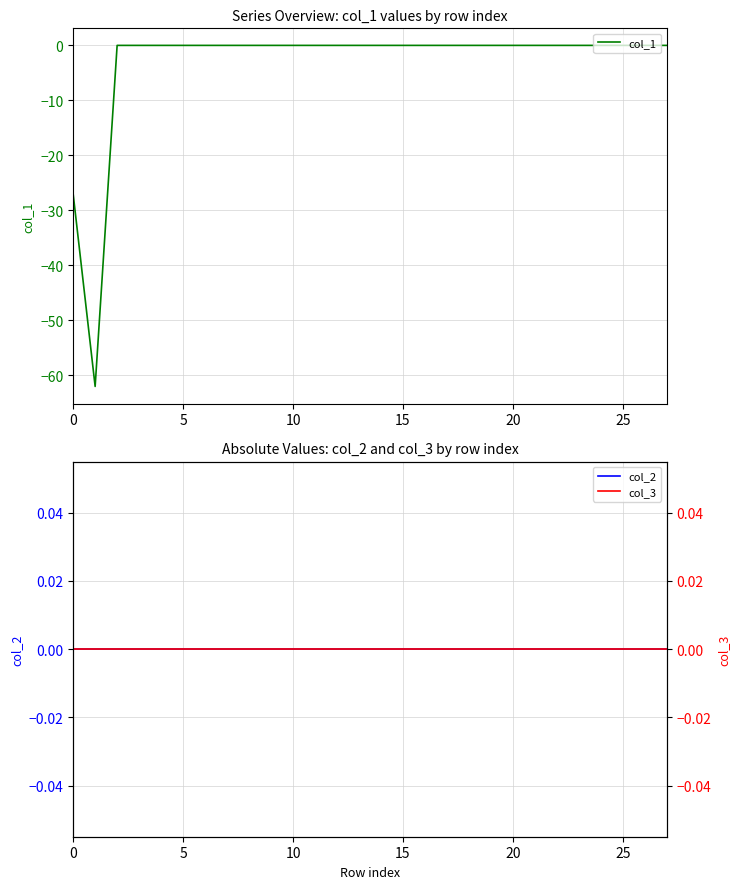

Count the number of categories in the chart.

28